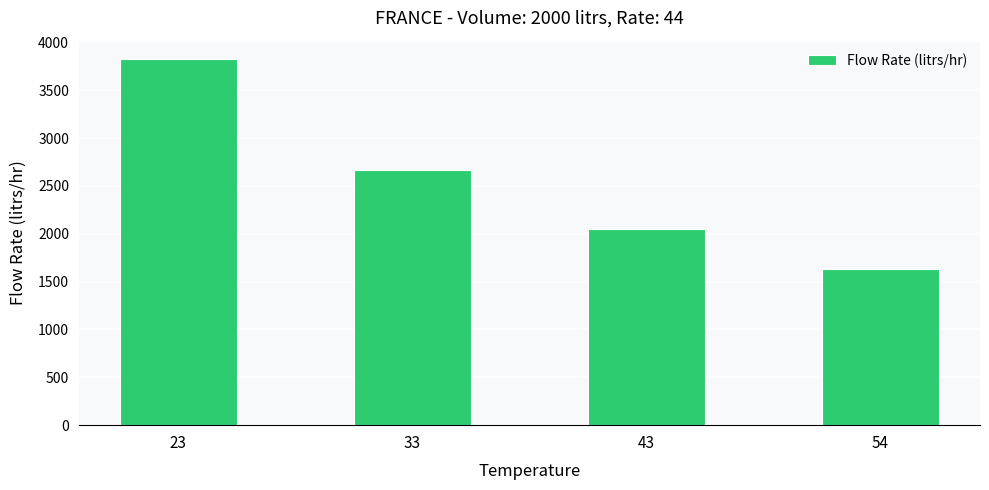

How many data points does each series have?

4